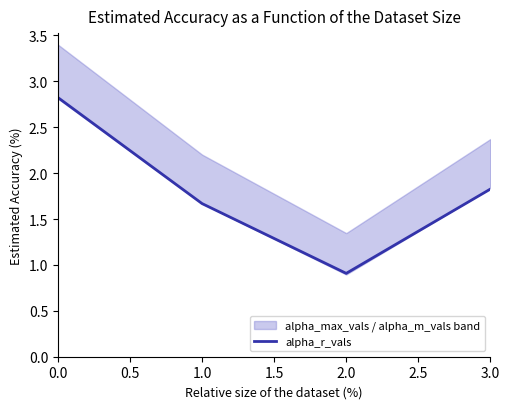

Where is the first local minimum for alpha_r_vals?

2.0